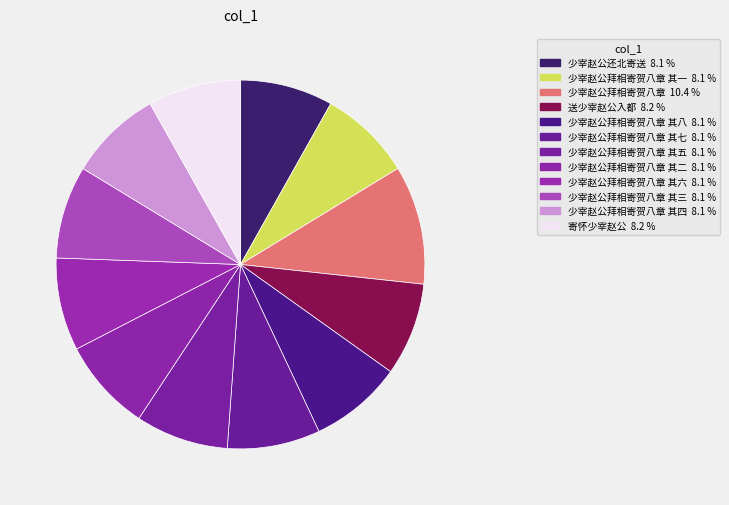

What is the largest slice in the pie chart?

少宰赵公拜相寄贺八章